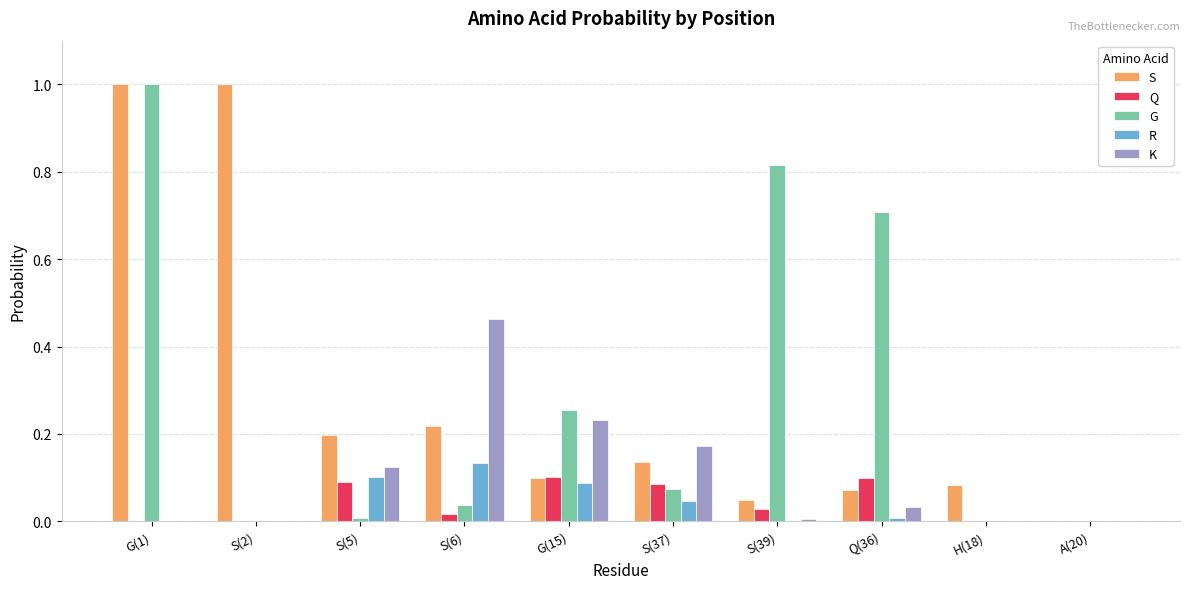

The value of R at S(39) is 0.0. True or false?

True